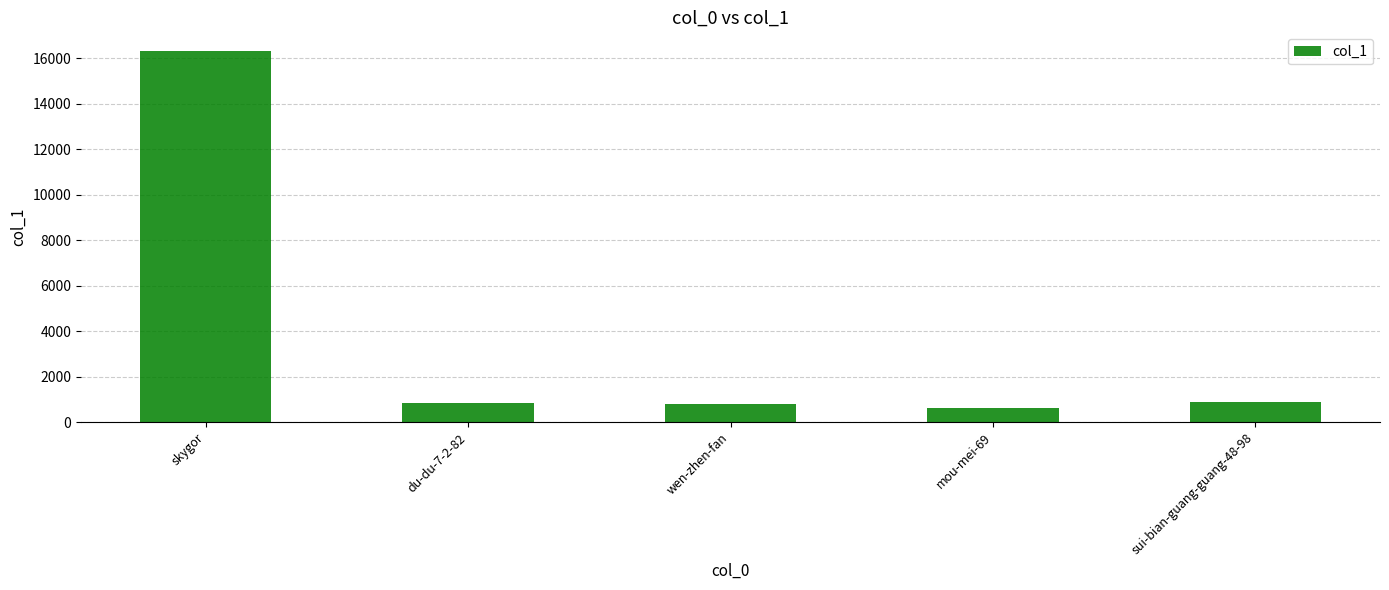

What is the minimum value shown in the chart?

608